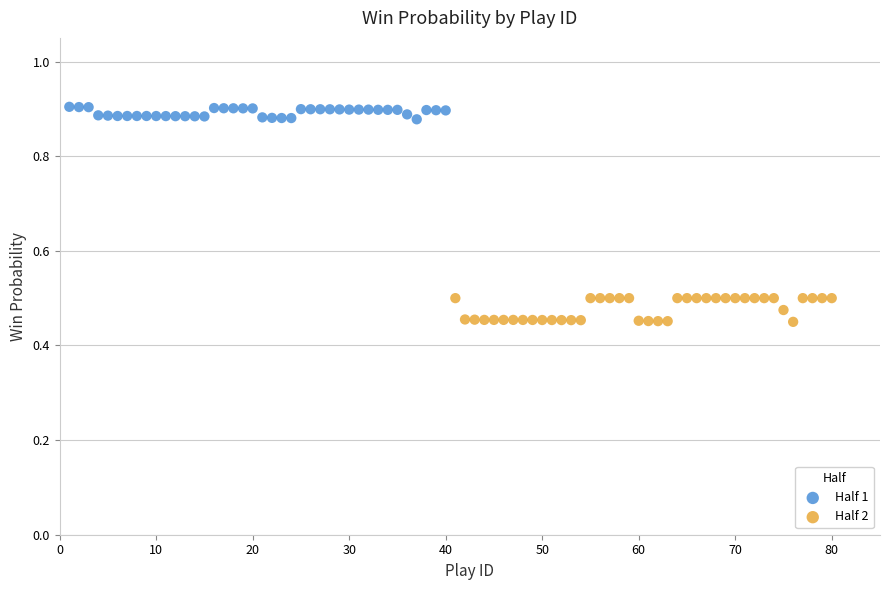

Which series reaches the minimum Y coordinate?

Half 2